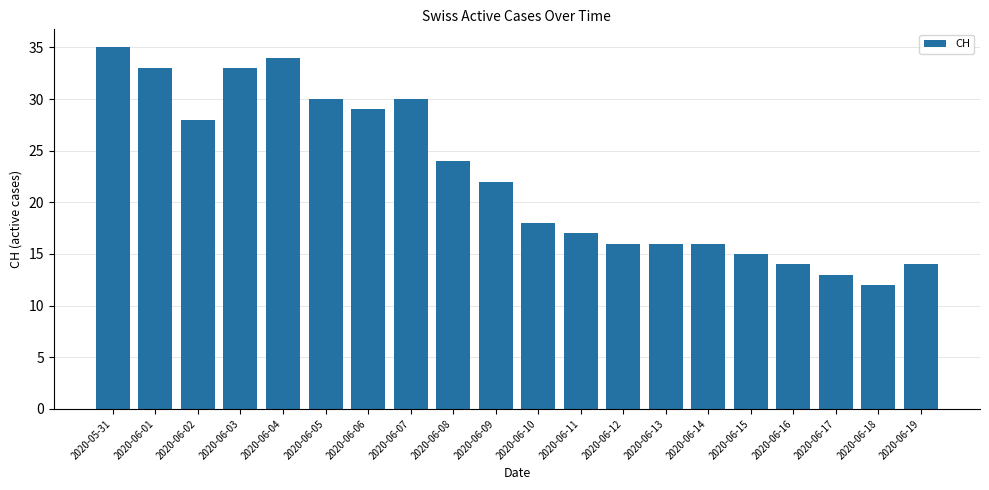

At which category does the chart reach its minimum across all series?

2020-06-18